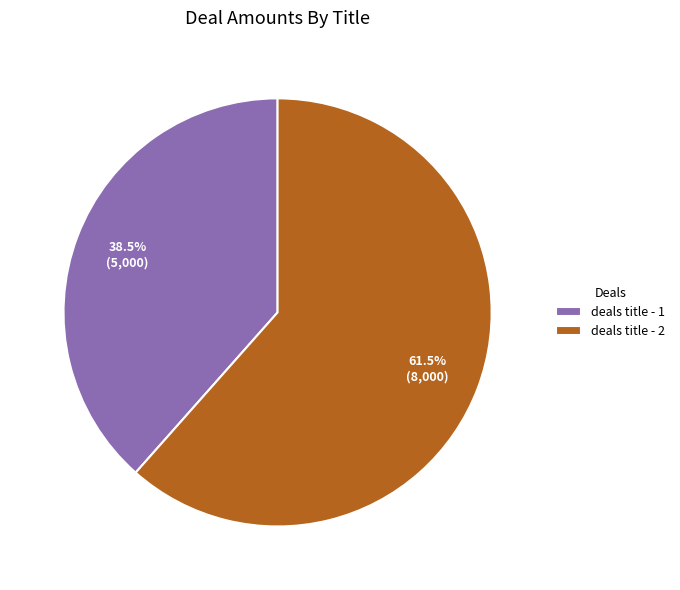

What percentage do deals title - 1 and deals title - 2 together represent?

100.0%